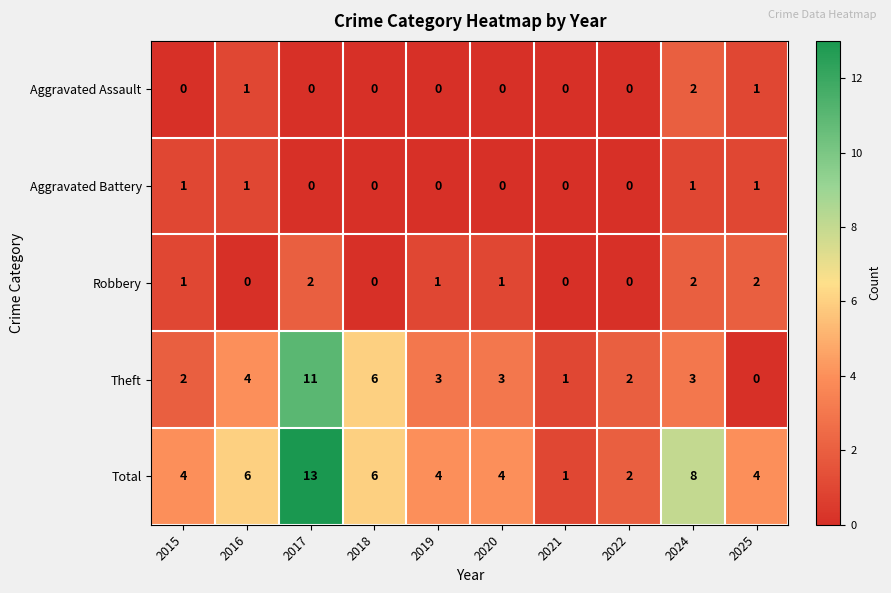

The value of Total at 2015 is 4. True or false?

True